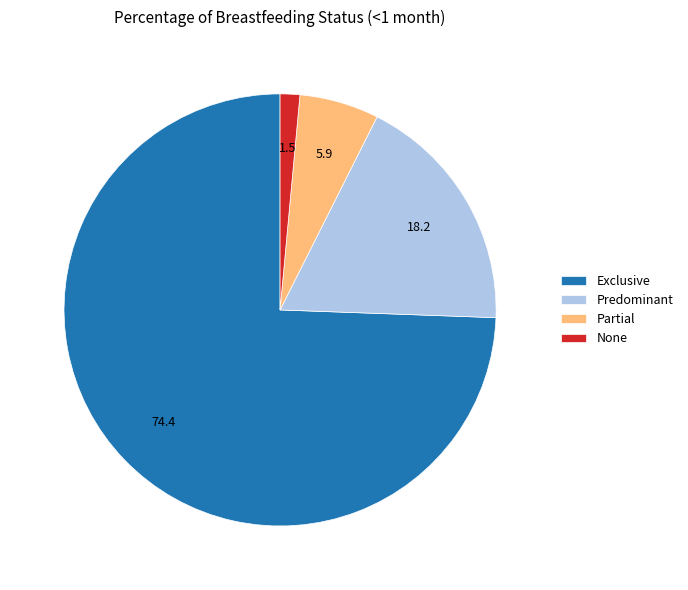

What is the smallest slice in the pie chart?

None